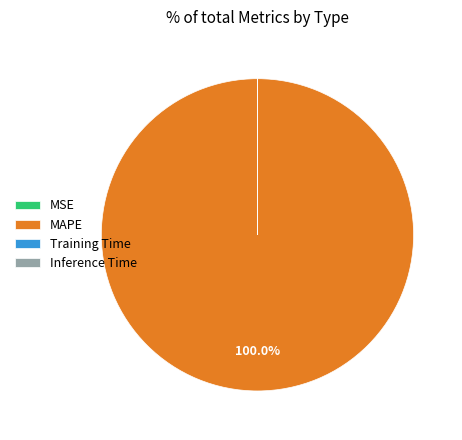

Which category has the biggest portion of the pie?

MAPE